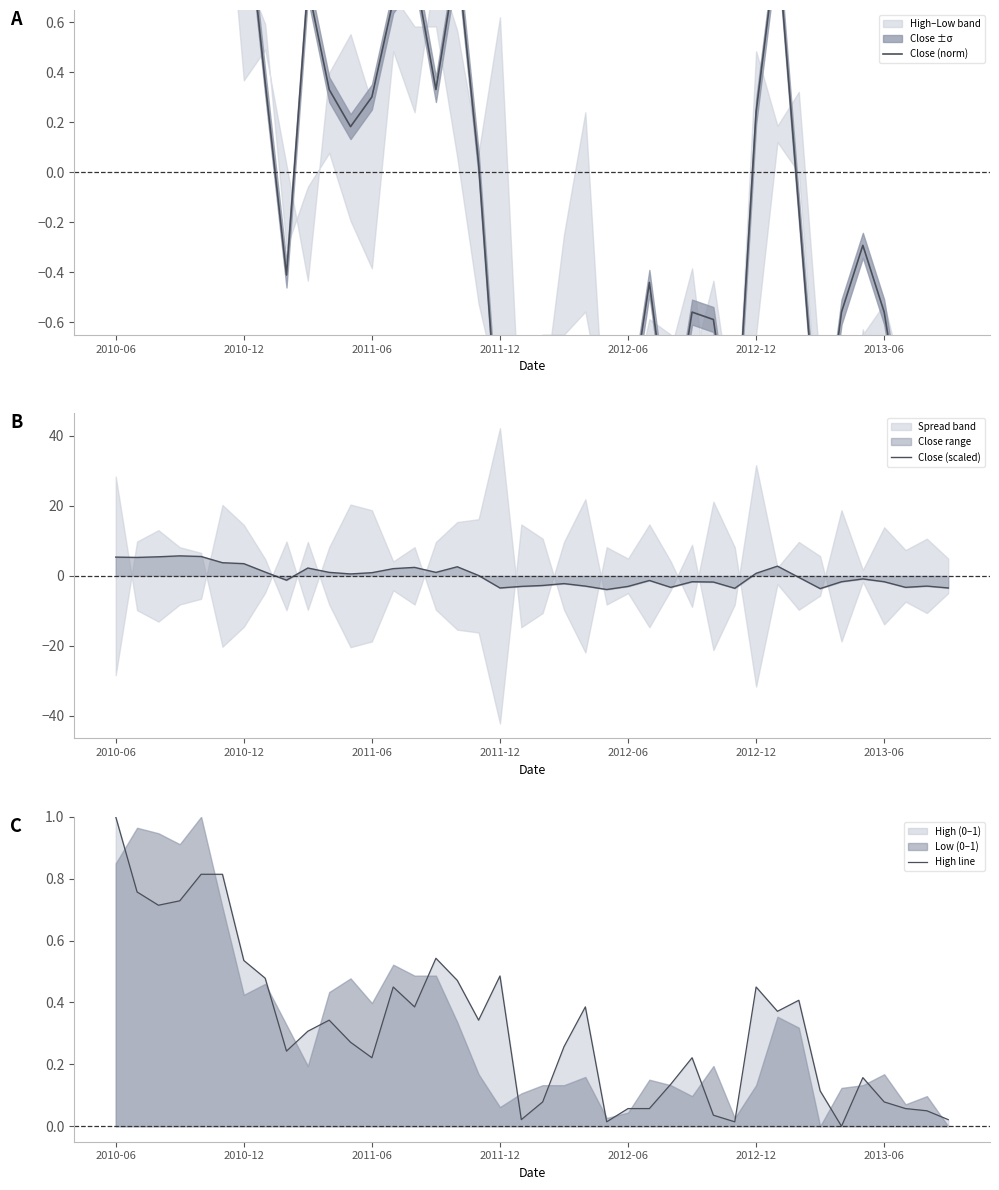

In Close (scaled), how many points are higher than both neighbors (excluding endpoints)?

10